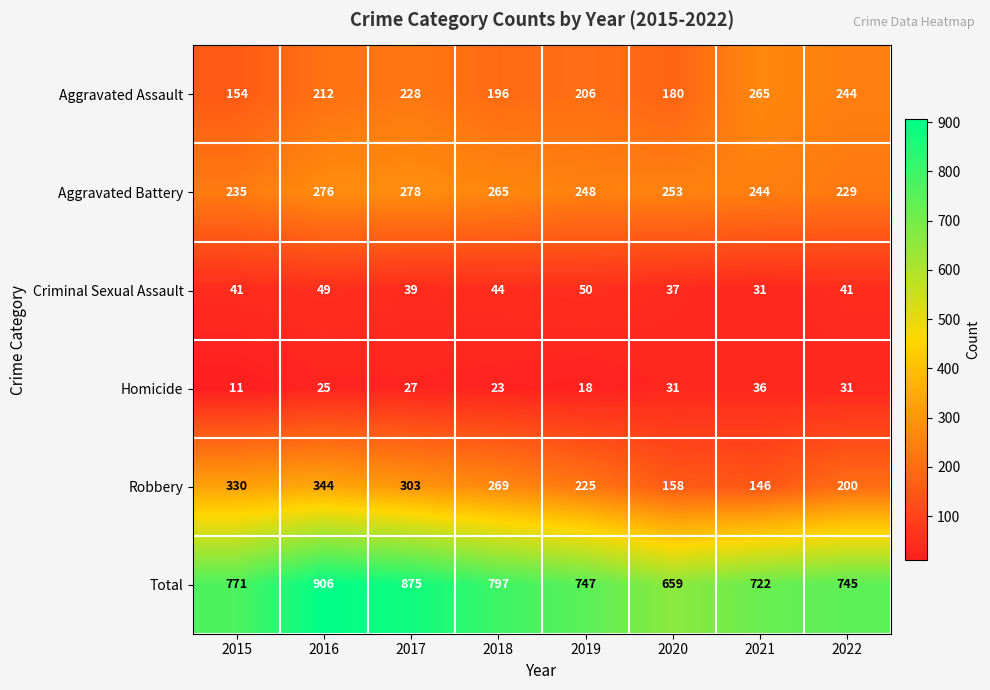

How many categories are shown in the chart?

8